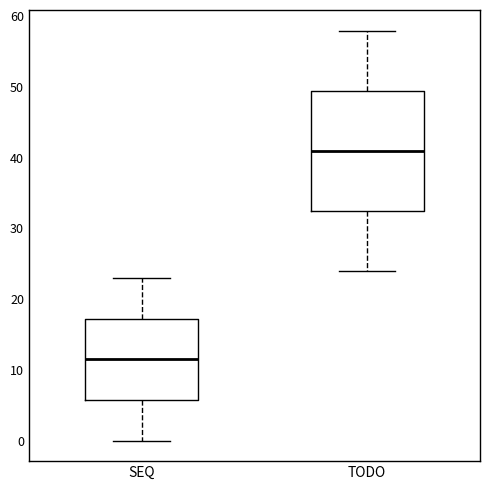

Where is the upper edge of the box for SEQ on the y-axis? The values are not printed on the chart, so give them approximately, as read against the axis.

17